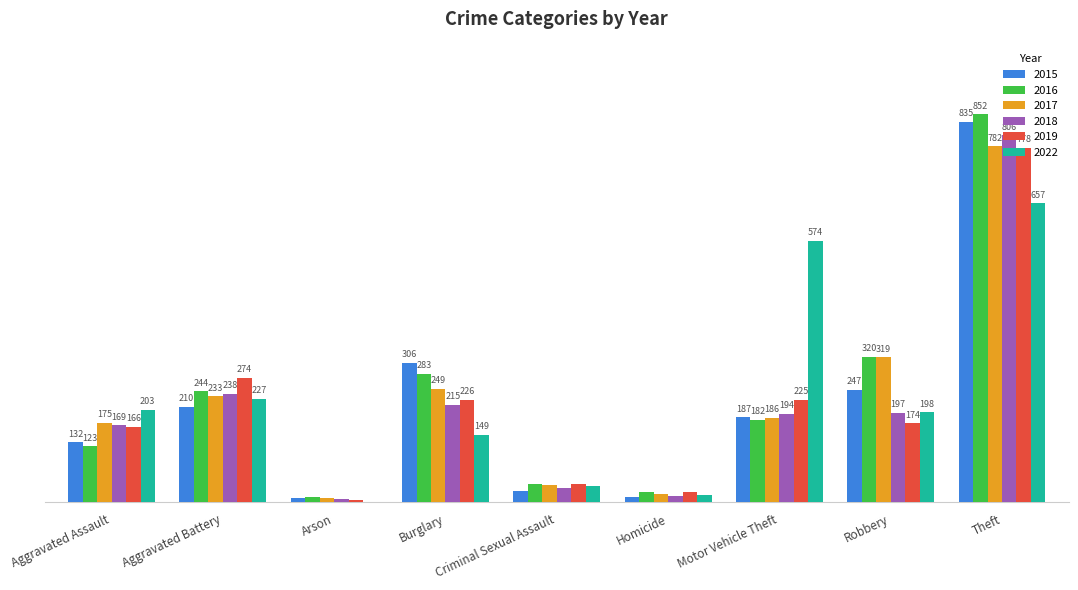

At which category does the chart reach its peak across all series?

Theft